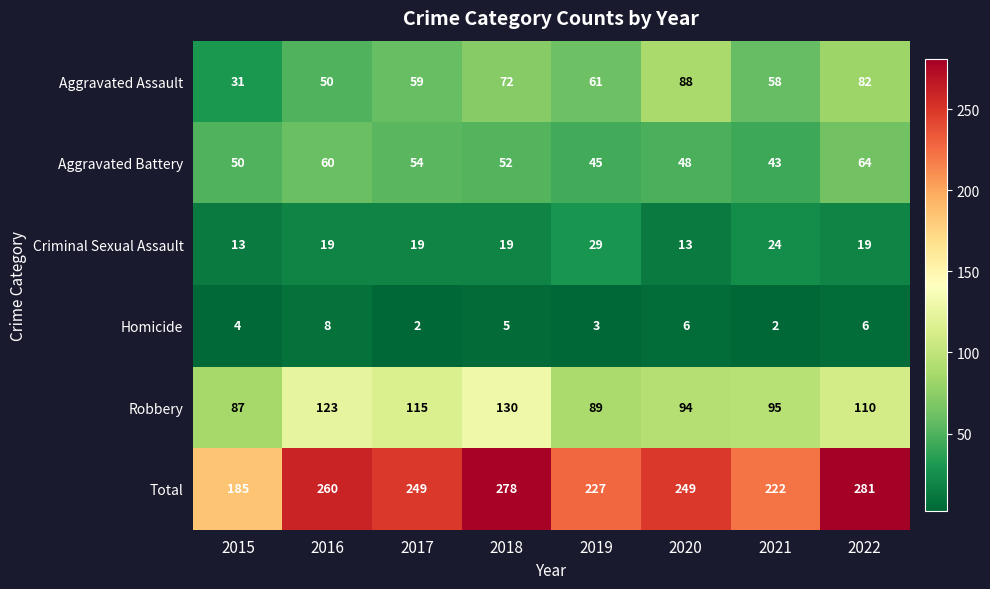

Count the number of categories in the chart.

8